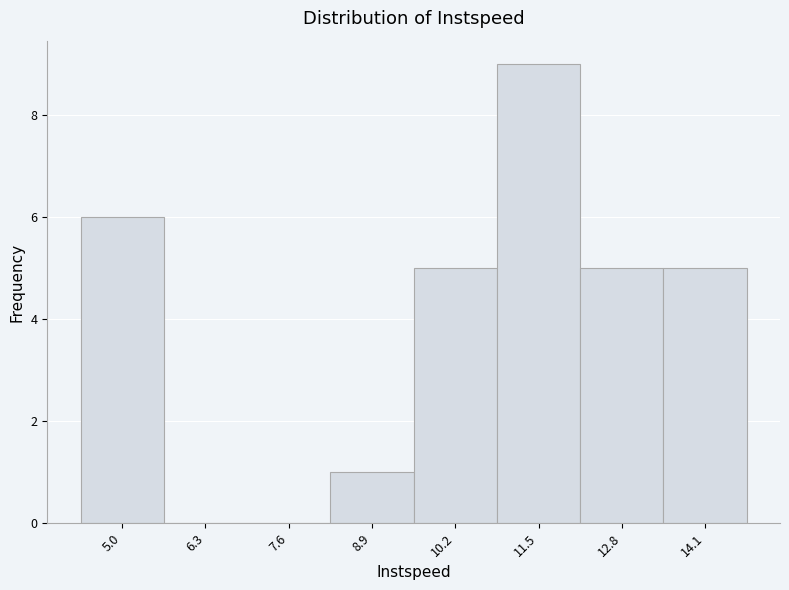

Reading left to right, what are all the values shown in this chart?

5.0=6	6.3=0	7.6=0	8.9=1	10.2=5	11.5=9	12.8=5	14.1=5